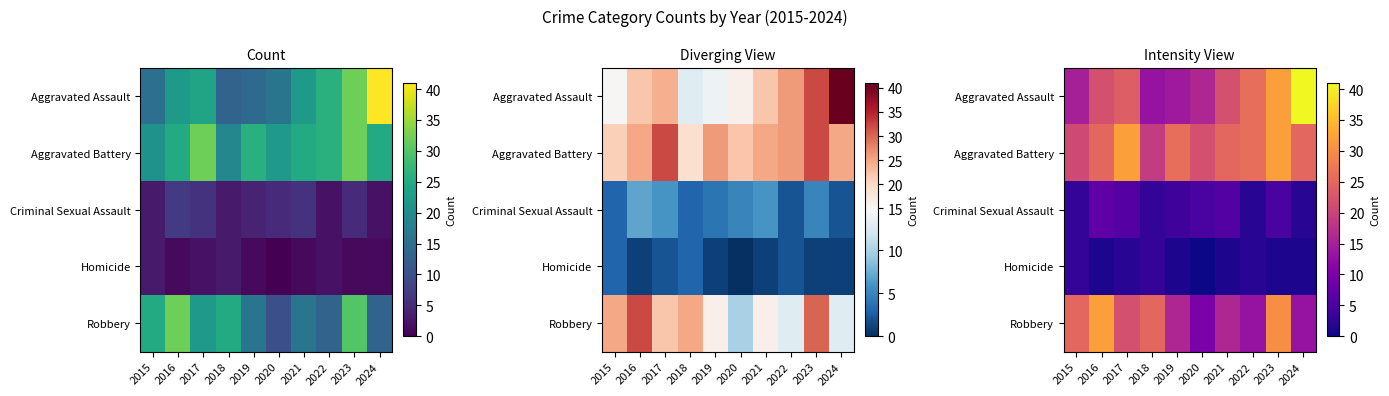

Between 2024 and 2018, which is larger?

2024